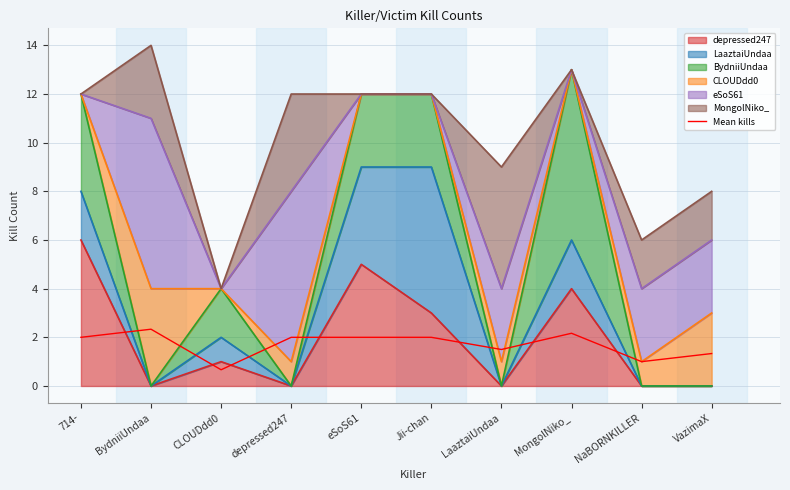

What is the difference between the second highest and second lowest values?

1.2